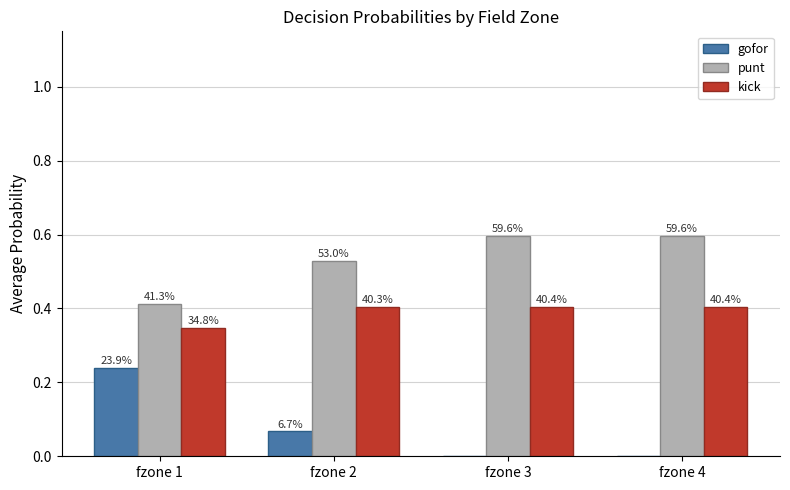

How many groups of bars are there?

4